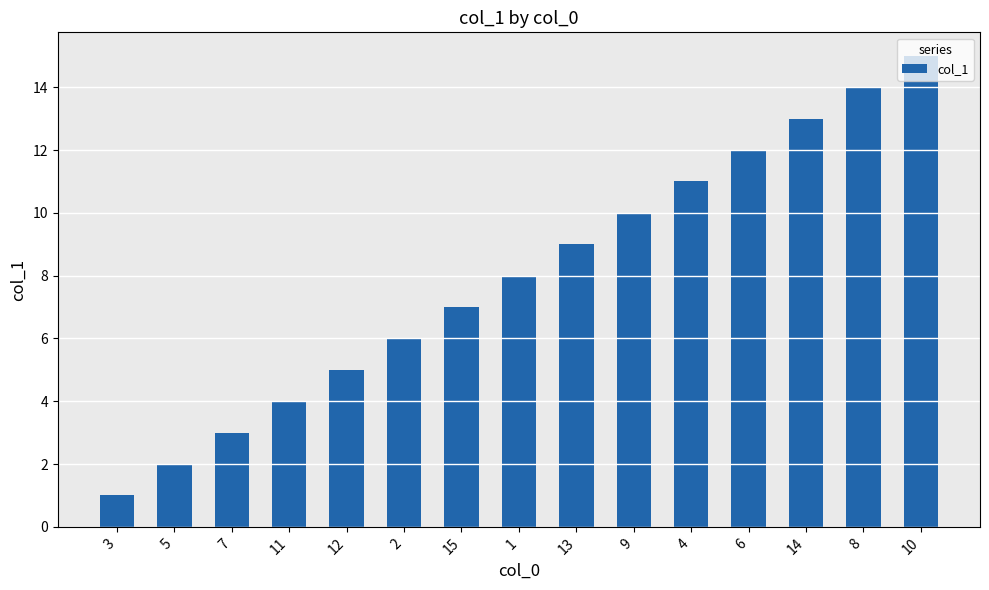

Reading right to left, what are all the values shown in this chart?

10=15	8=14	14=13	6=12	4=11	9=10	13=9	1=8	15=7	2=6	12=5	11=4	7=3	5=2	3=1